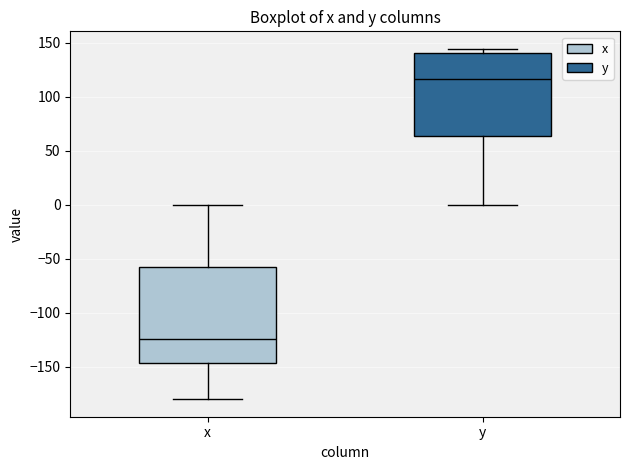

Where does the upper whisker of the box for x end on the y-axis? The values are not printed on the chart, so give them approximately, as read against the axis.

0